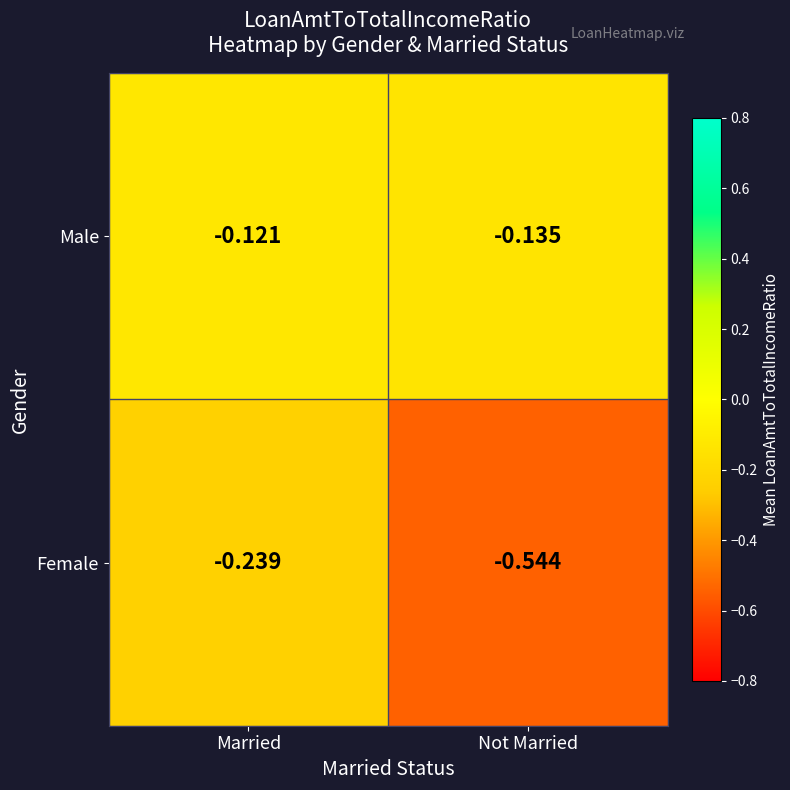

Which series has the widest spread of values?

Female